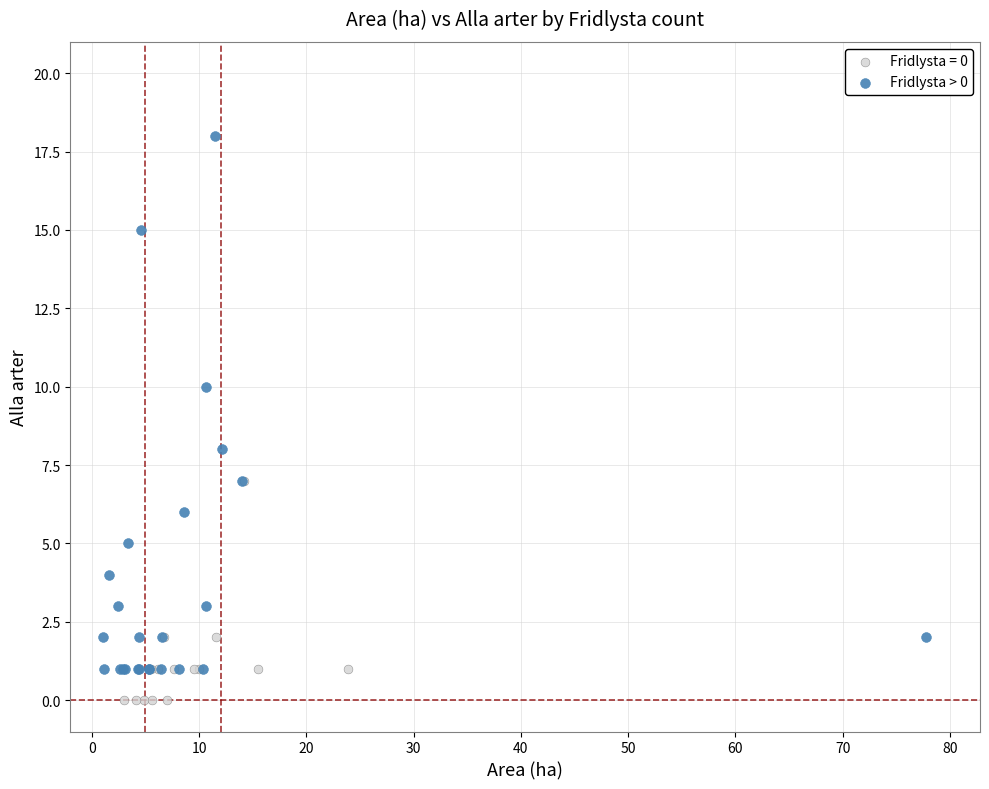

Which series reaches the minimum Y coordinate?

Fridlysta = 0